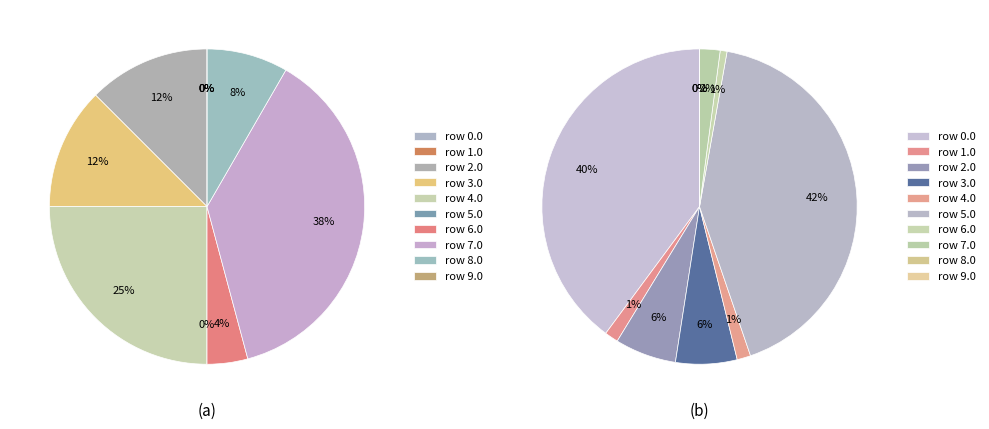

To the nearest percent, what is the difference between the largest and smallest slice percentages?

38%